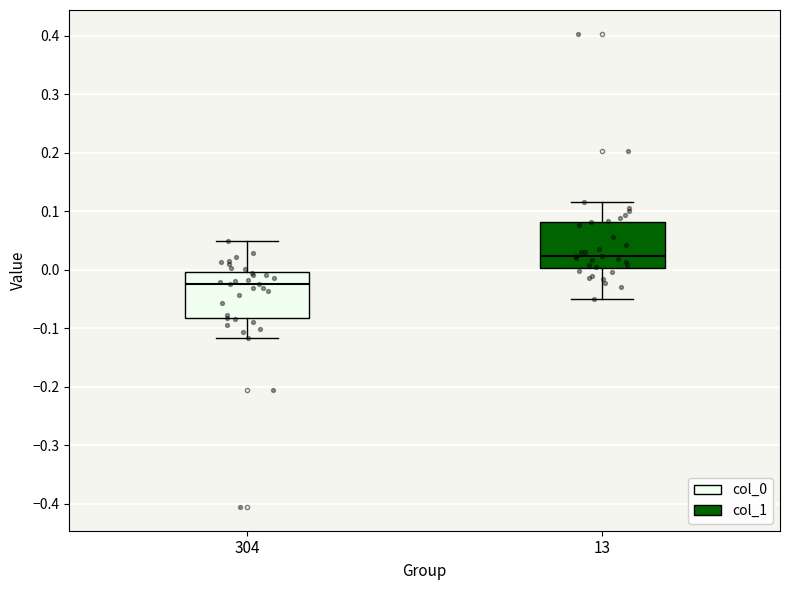

Reading left to right, transcribe this box plot: for each box, give where its median line is, the range the box spans, and where its two whiskers end, as read against the y-axis. The values are not printed on the chart, so give them approximately, as read against the axis.

304: median -0.02, box -0.08 to 0.00, whiskers -0.12 to 0.05
13: median 0.02, box 0.00 to 0.08, whiskers -0.05 to 0.12